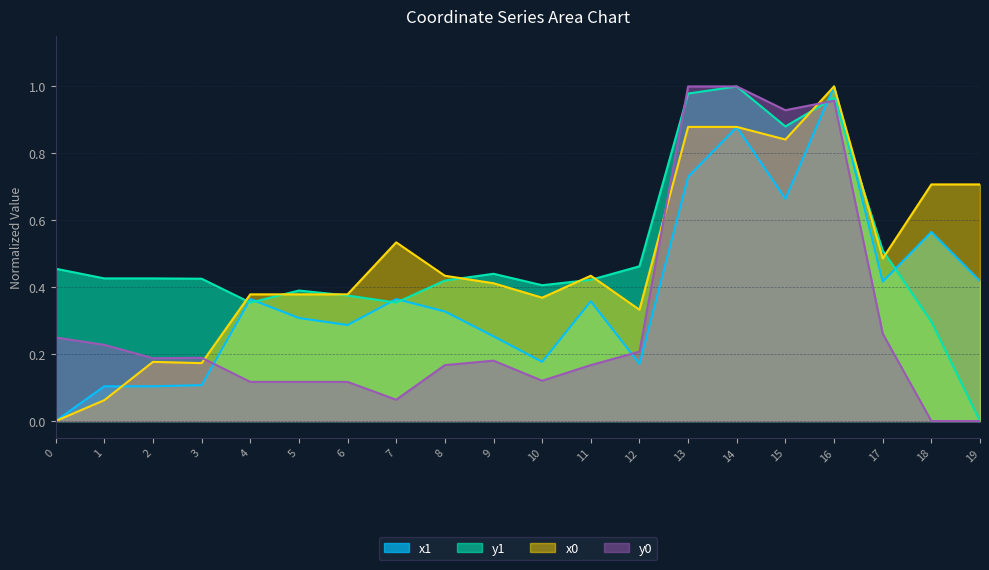

Which category has the highest value in the x1 series?

16